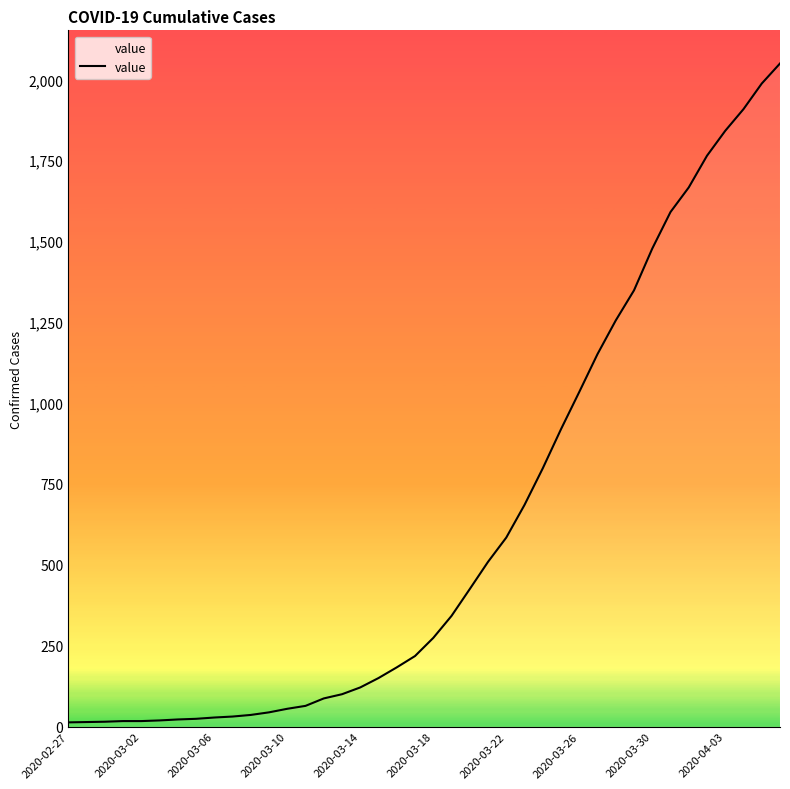

What is the greatest value displayed?

2049